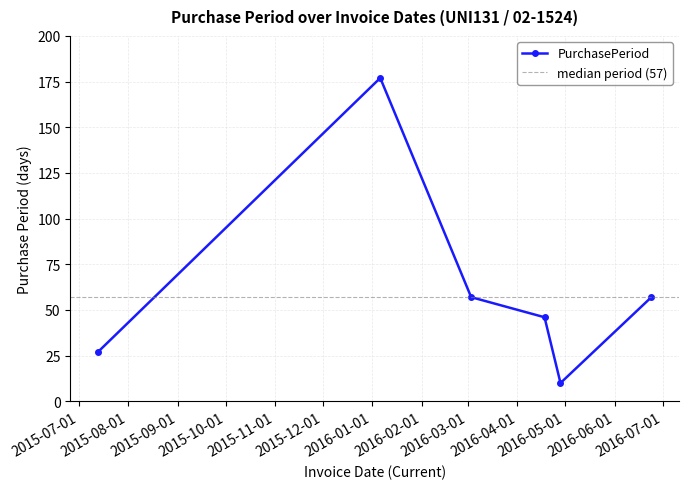

Reading right to left, transcribe all the data shown in this chart.

2016-06-24=57	2016-04-28=10	2016-04-18=46	2016-03-03=57	2016-01-06=177	2015-07-13=27